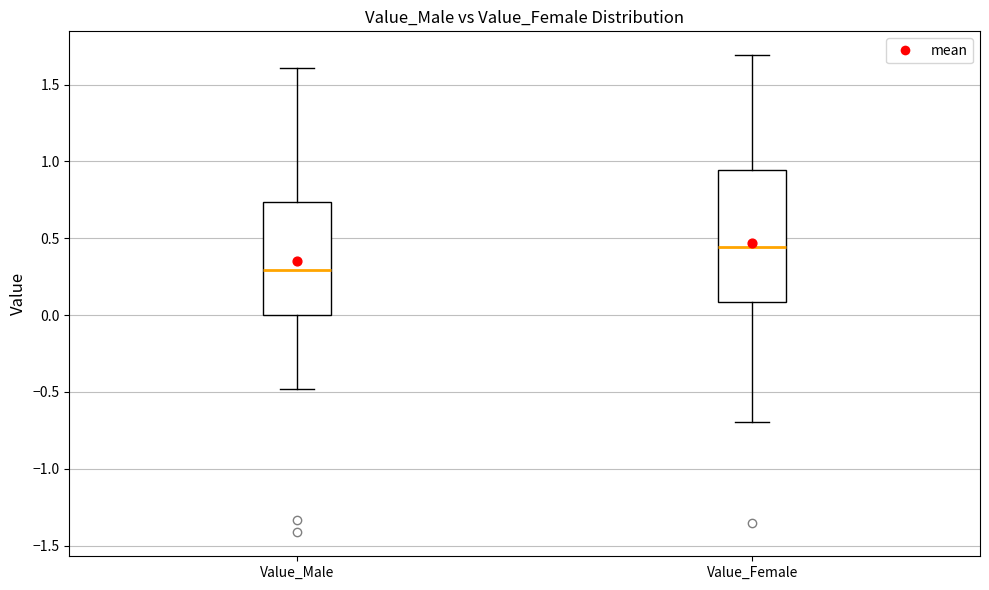

Reading left to right, read every box against the y-axis: the position of its median line, the range the box covers, and the ends of its whiskers. The values are not printed on the chart, so give them approximately, as read against the axis.

Value_Male: median 0.30, box 0.00 to 0.75, whiskers -0.50 to 1.60
Value_Female: median 0.45, box 0.10 to 0.95, whiskers -0.70 to 1.70